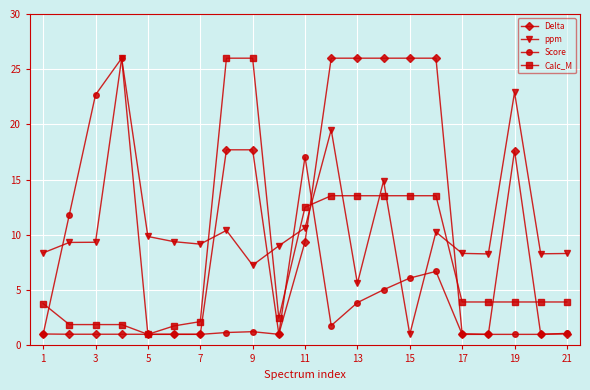

Rank the series by their average value, from lowest to highest.

Score, Calc_M, Delta, ppm